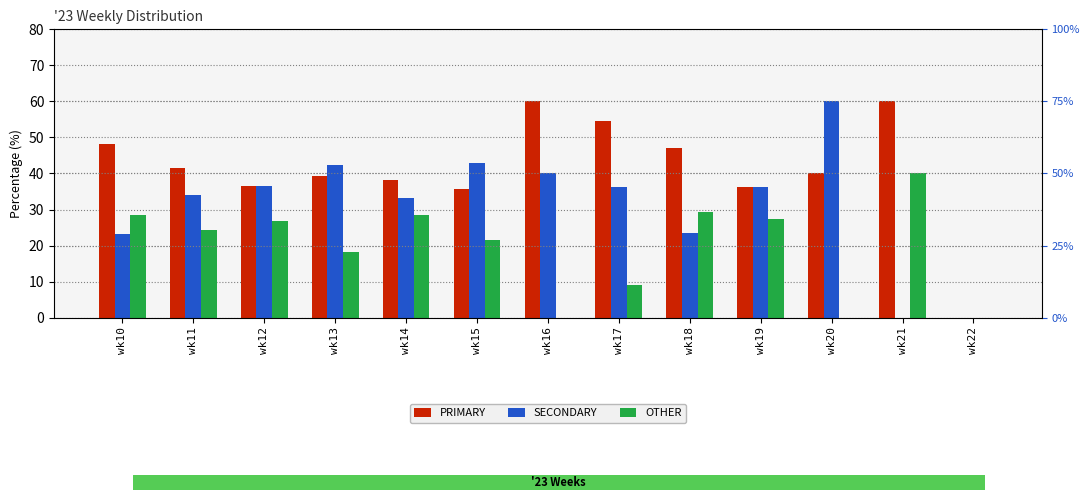

Which series has the largest total across all categories?

PRIMARY